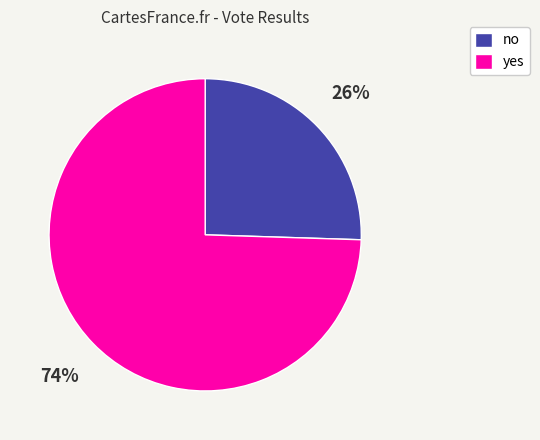

What percentage is the no slice, to the nearest percent?

26%